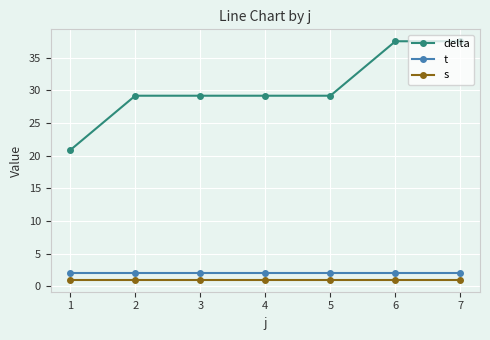

Does the chart display data point markers on the line(s)?

Yes